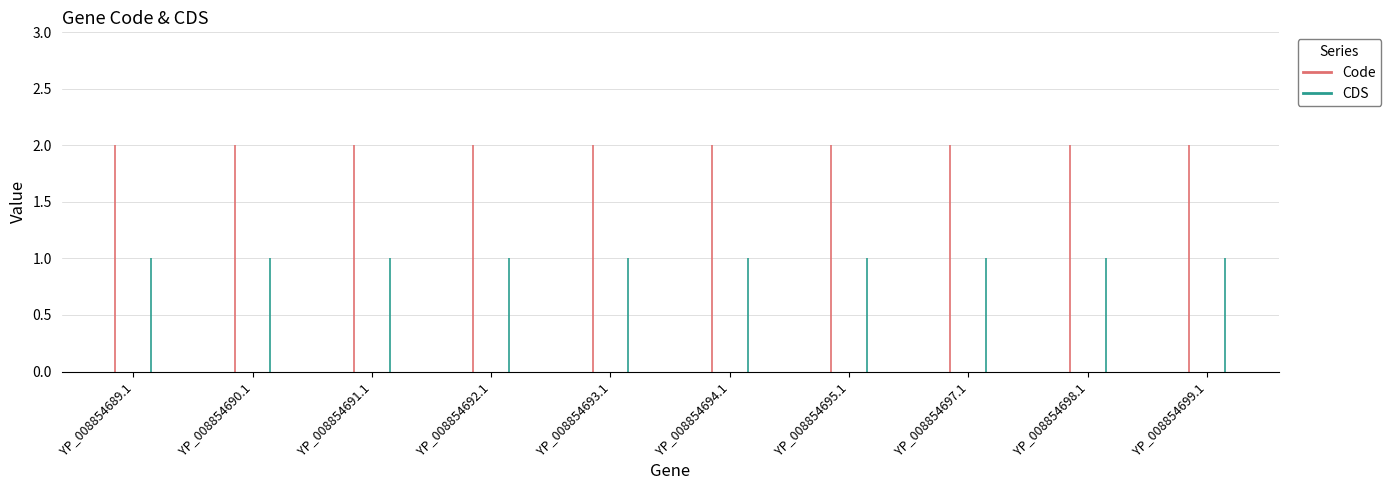

What value does the CDS series have at YP_008854694.1?

1